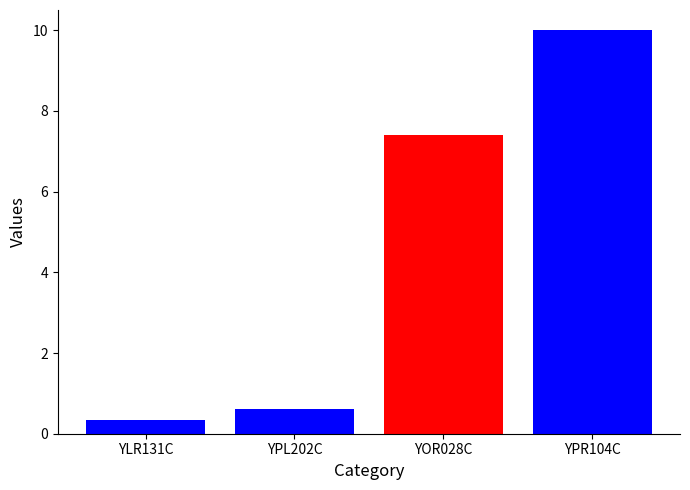

What is the label of the 4th bar from the right?

YLR131C